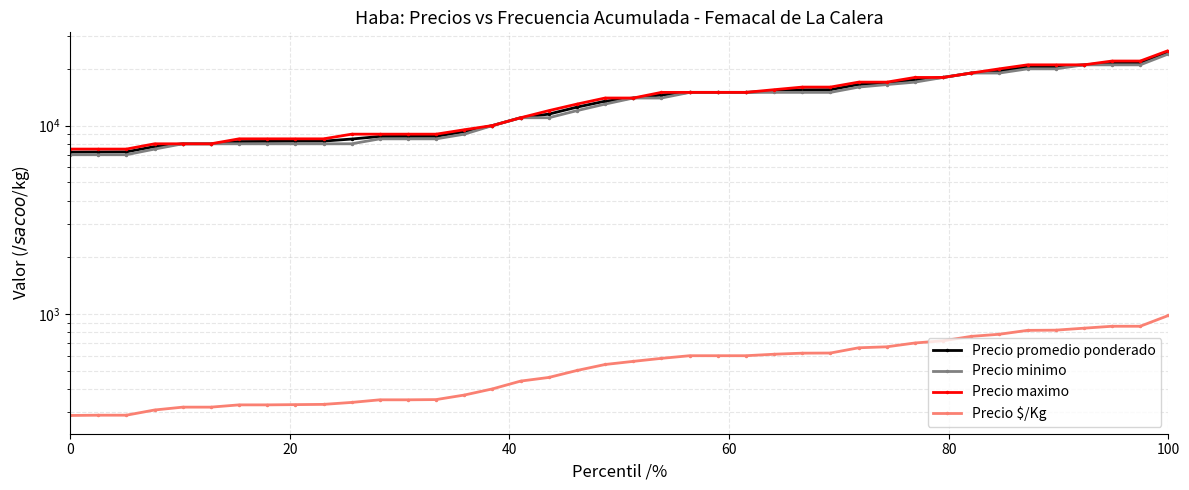

Which series has the largest range (max minus min)?

Precio maximo